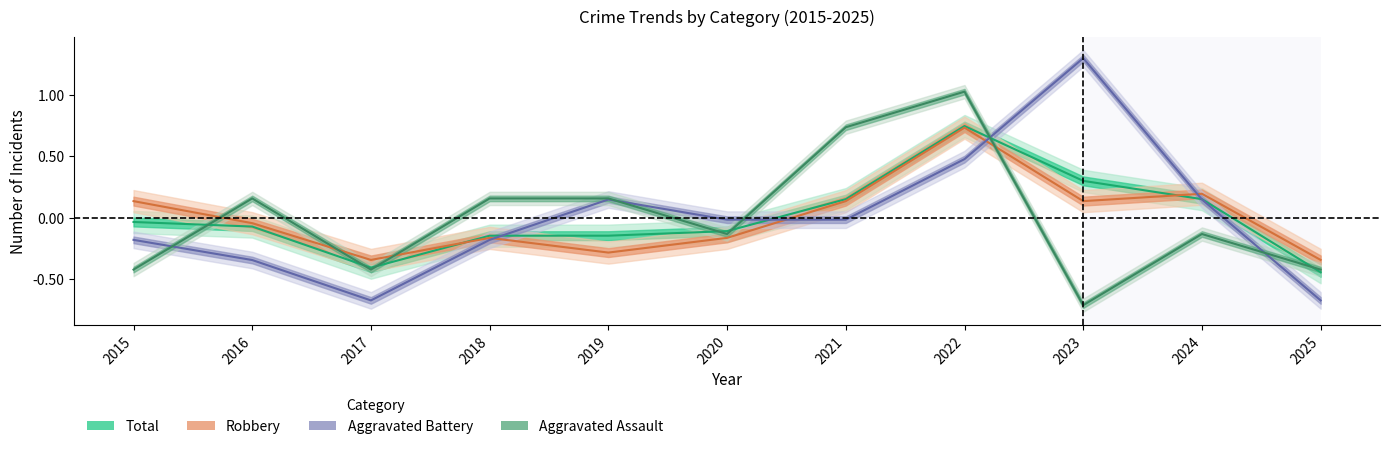

Between 2017 and 2022, which series saw the biggest shift?

Aggravated Assault